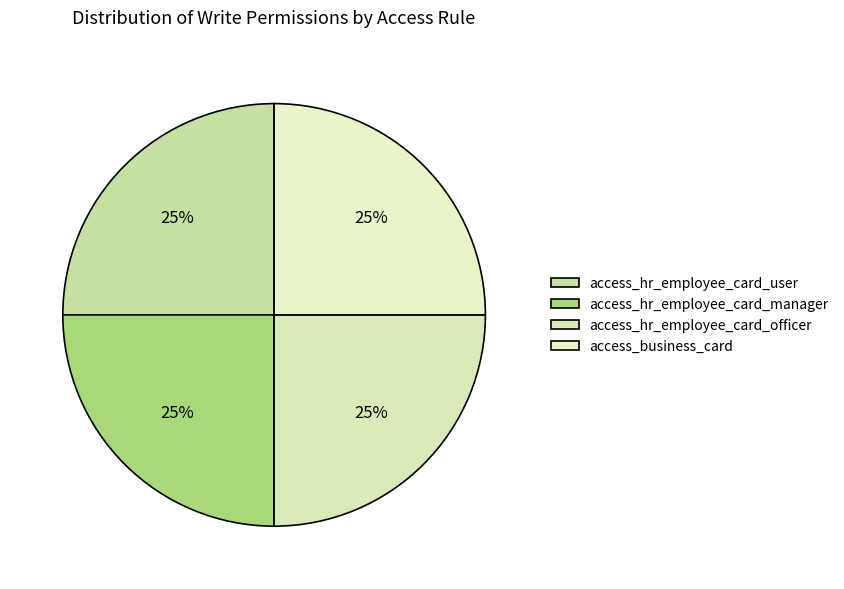

How many slices are in this pie chart?

4